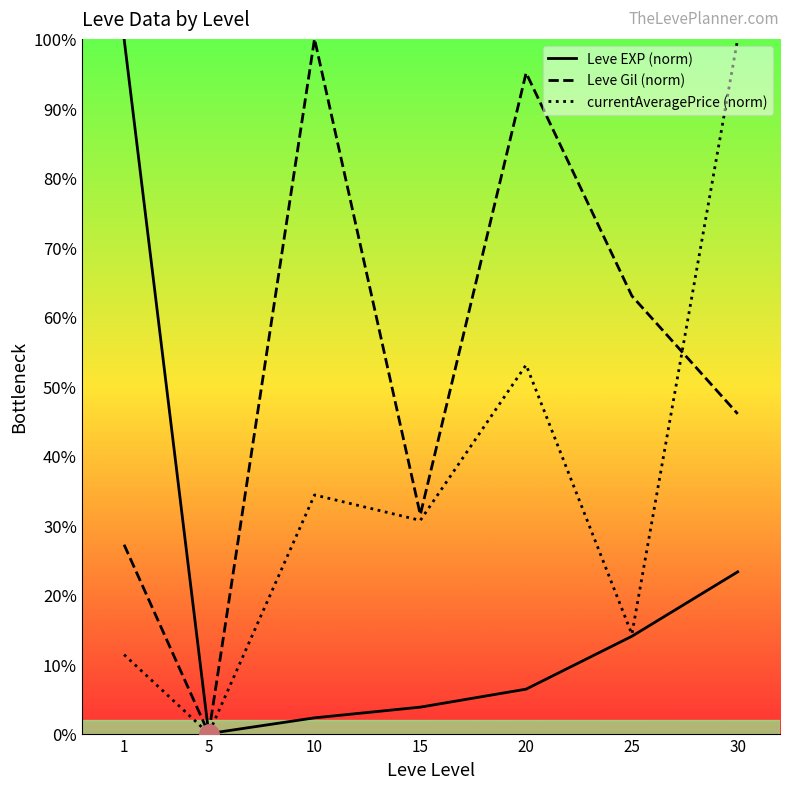

Is this an area chart (filled region under the line)?

No